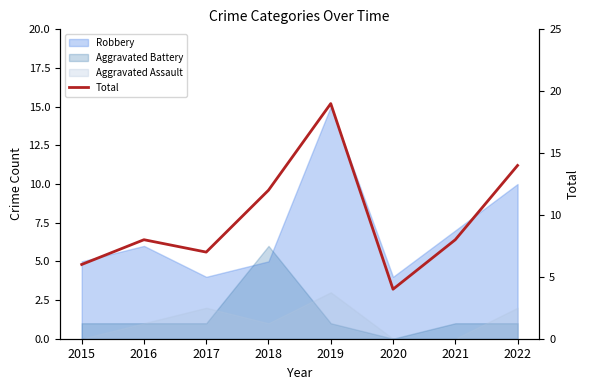

How many interior local valleys (lower than both neighbors) does the data have?

2